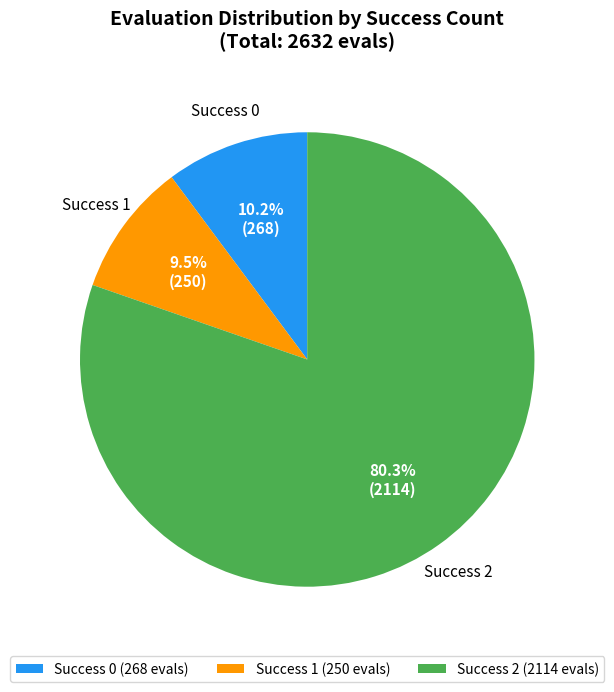

Is there a majority slice in this chart?

Yes